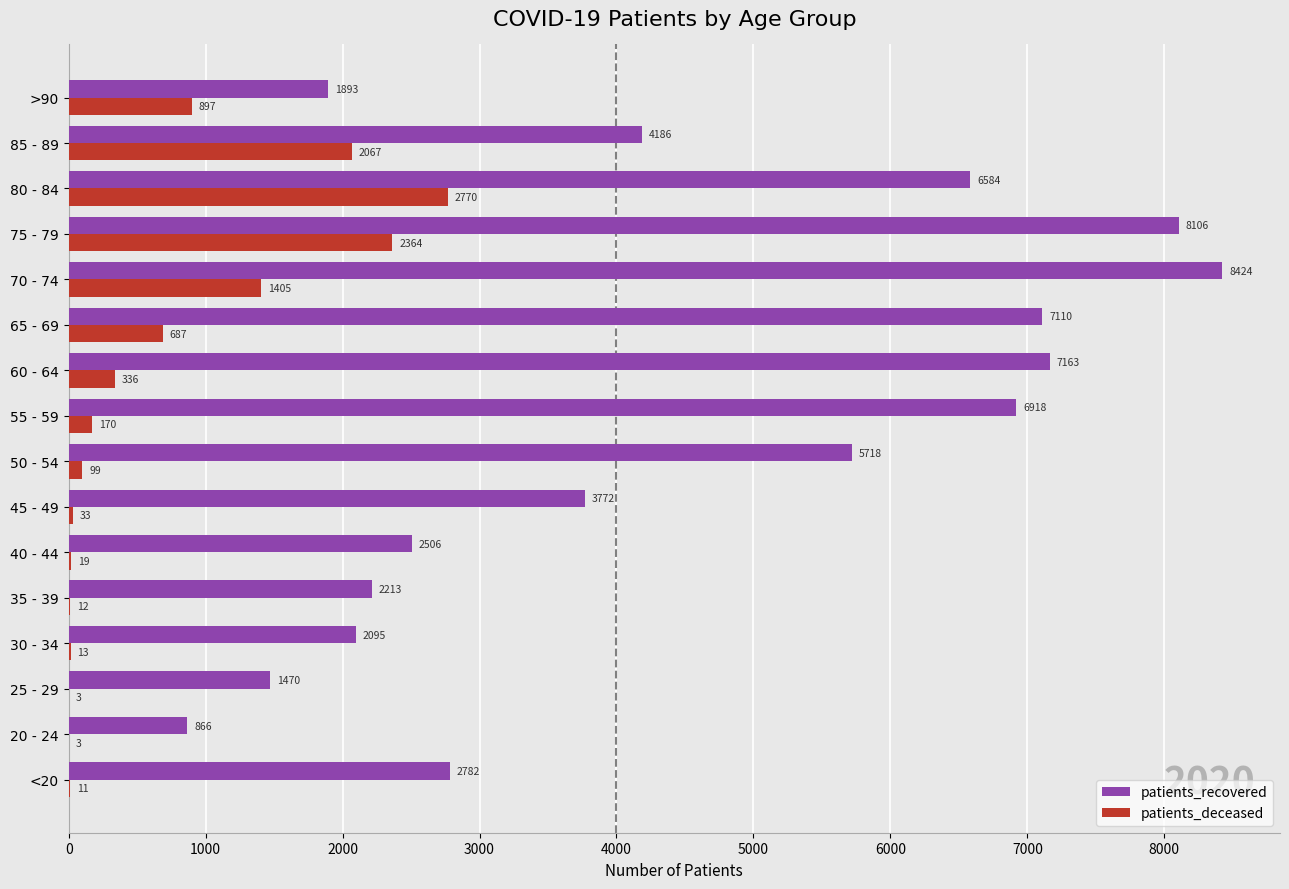

What value does the patients_recovered series have at 50 - 54, to the nearest 100?

5700